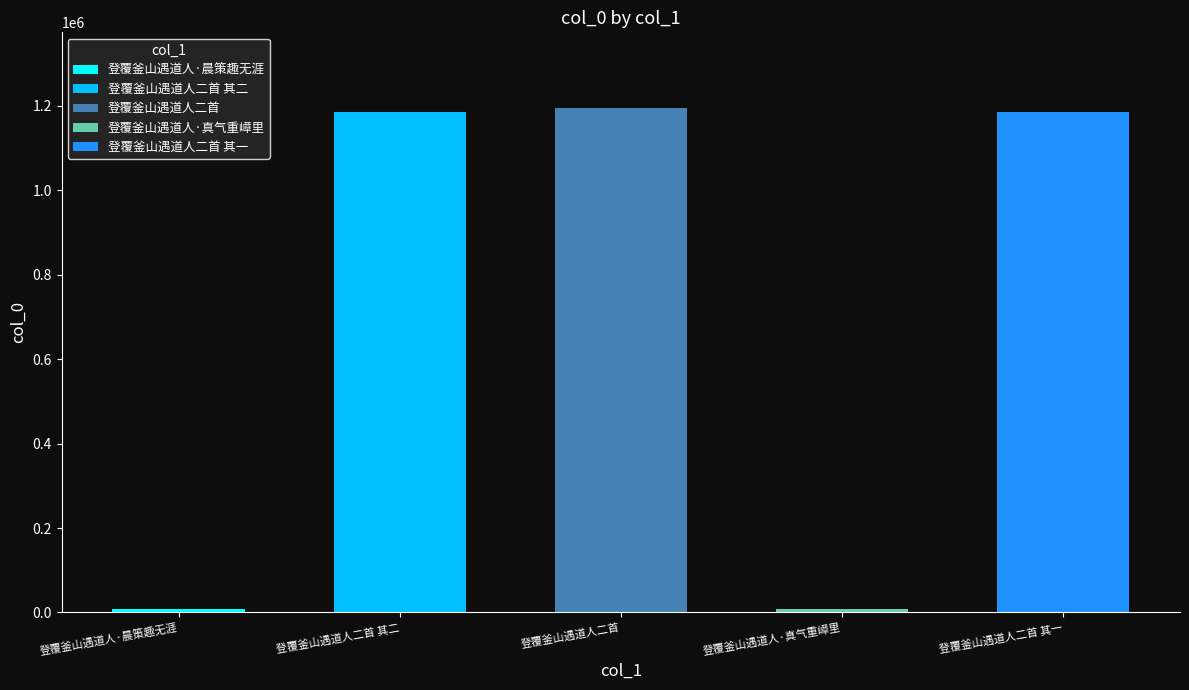

What is the average value?

717265